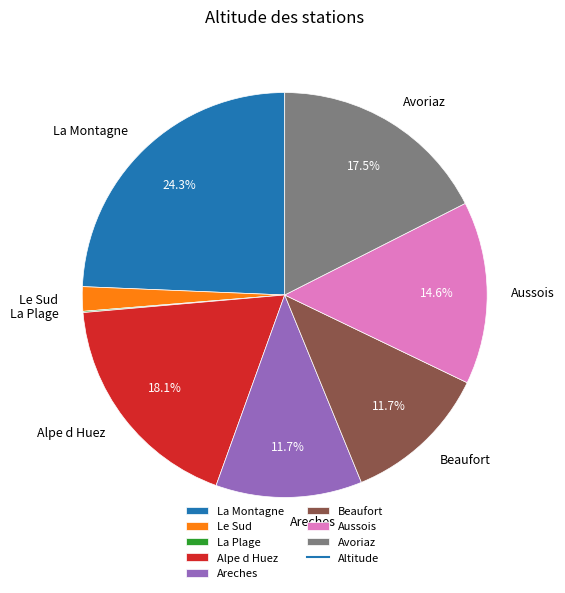

What percentage is NOT represented by La Montagne?

75.7%